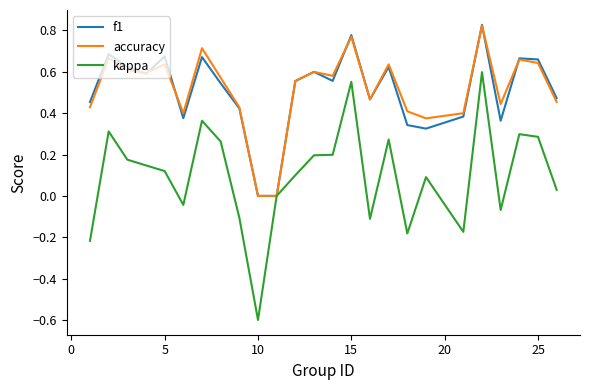

Which series has the largest range (max minus min)?

kappa